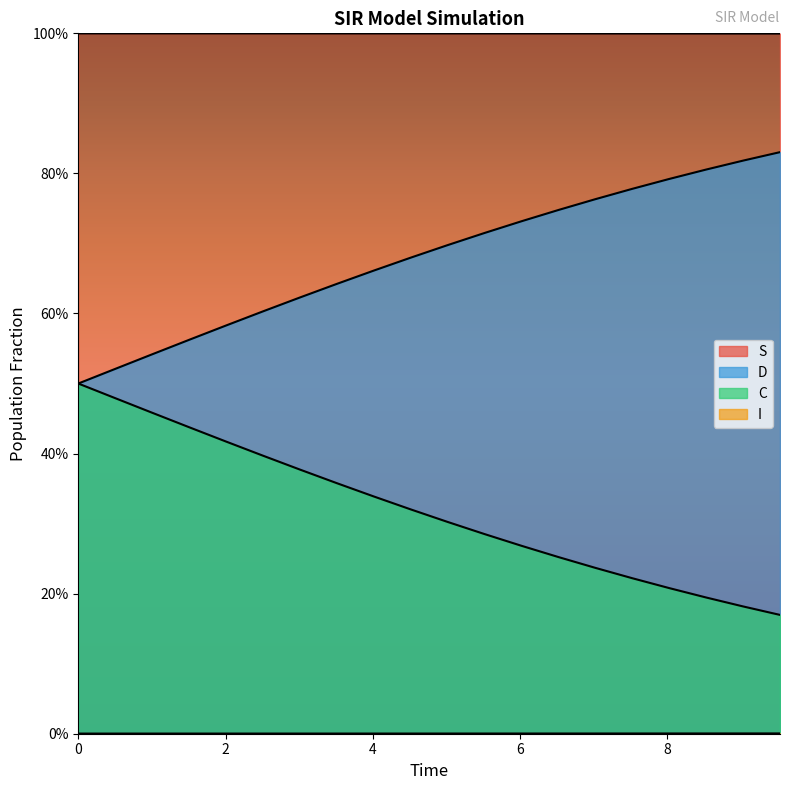

What are all the series names shown in the legend?

S, I, C, D